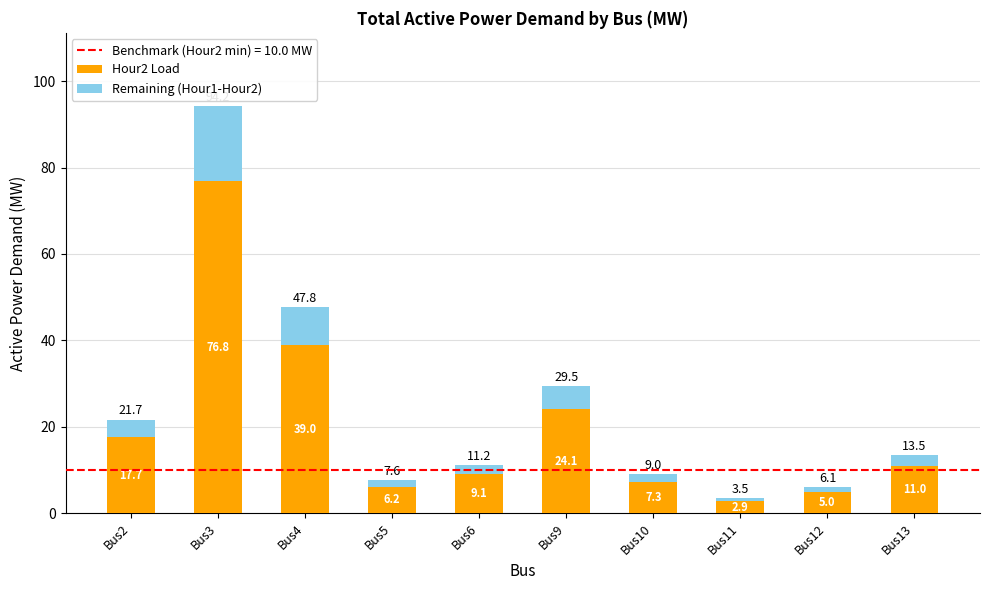

What is the lowest value of the Hour2 Load series?

2.9